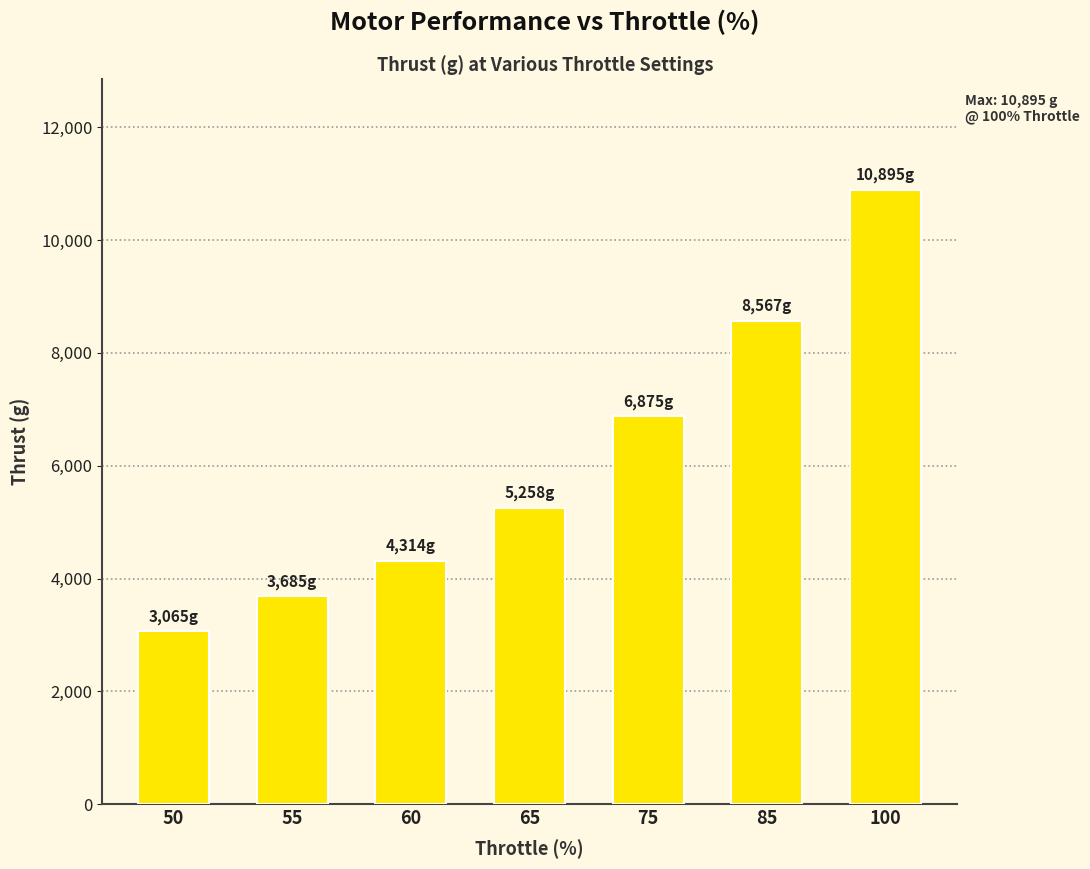

Reading right to left, what are all the values shown in this chart?

100=10895	85=8567	75=6875	65=5258	60=4314	55=3685	50=3065